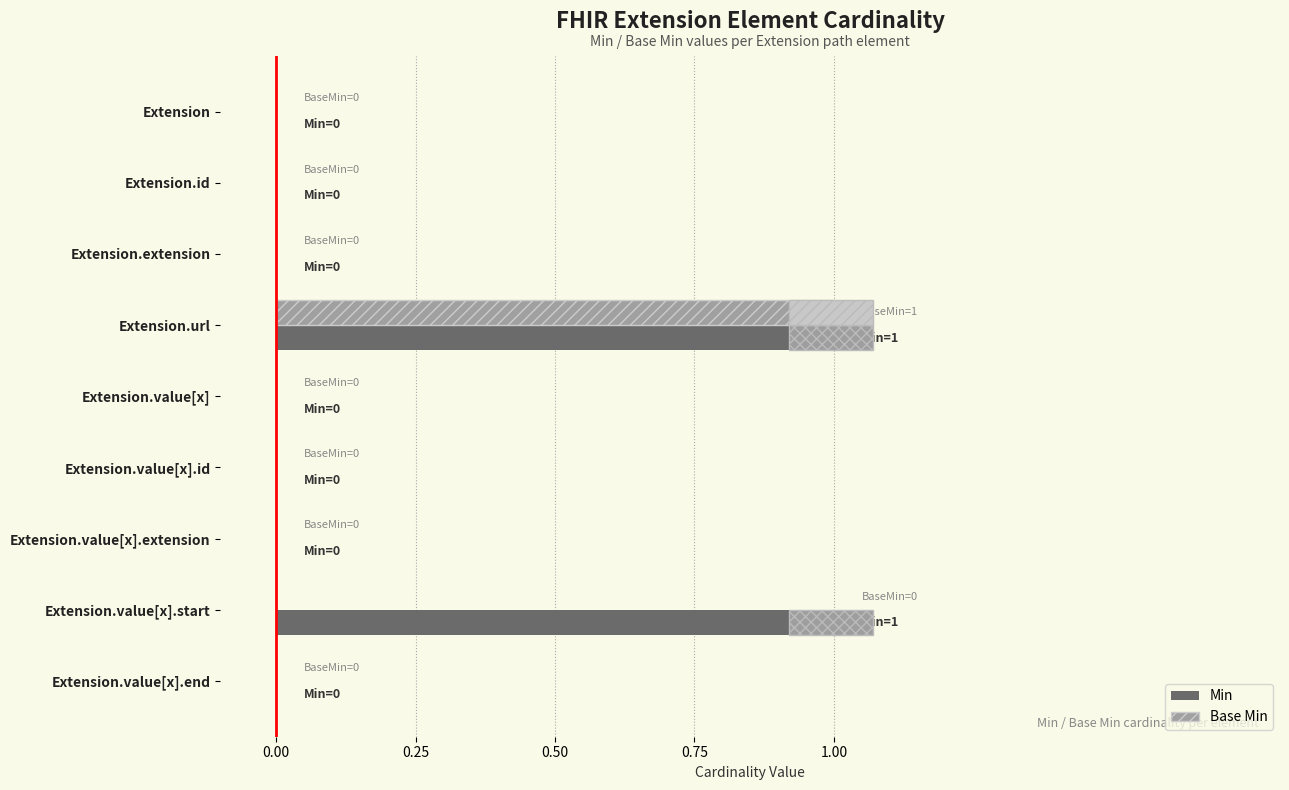

What are all the series names shown in the legend?

Min, Base Min